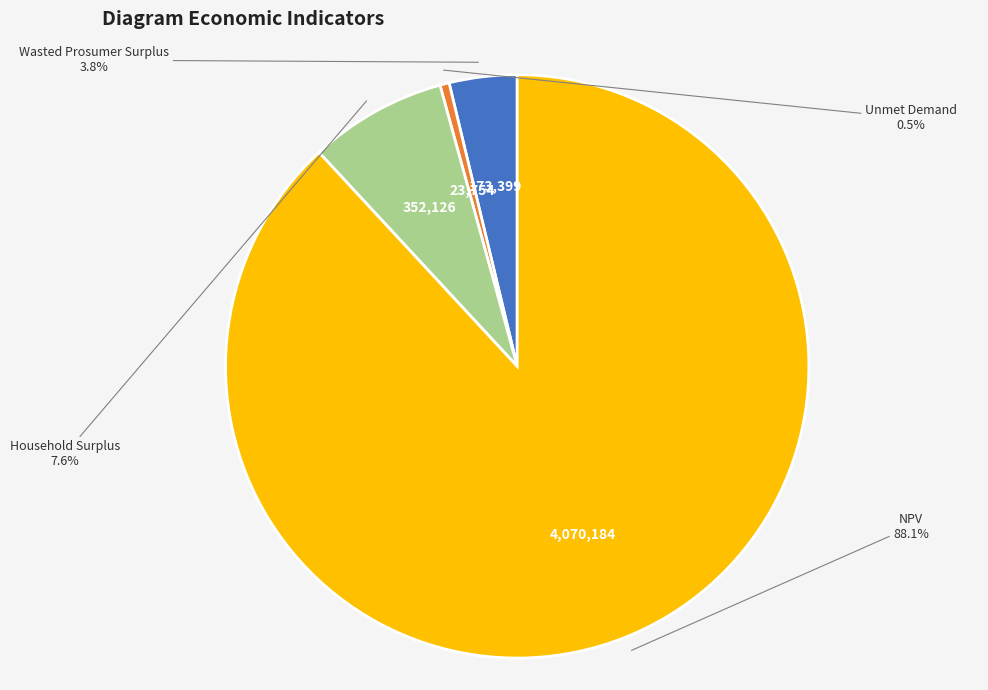

Which category has the biggest portion of the pie?

NPV